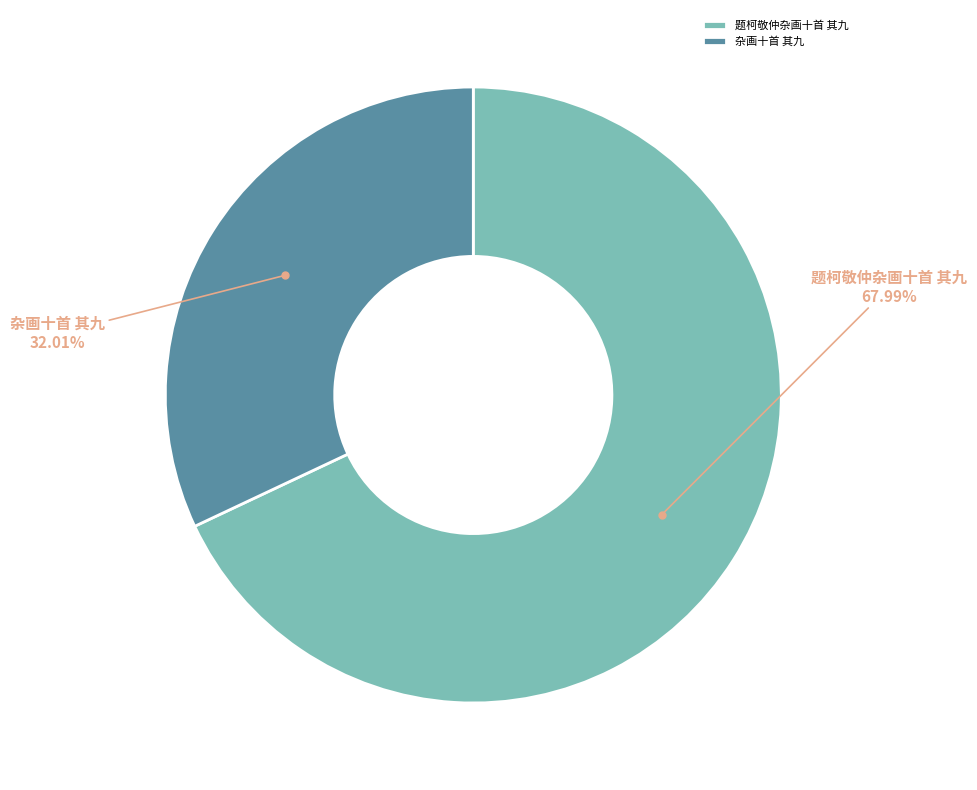

Is there a majority slice in this chart?

Yes